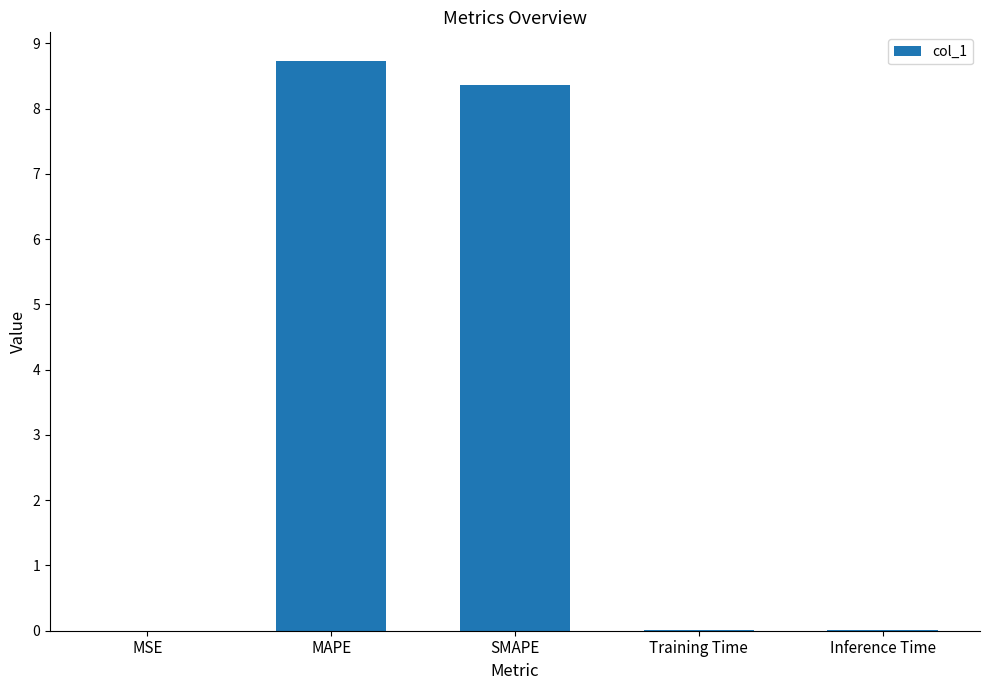

True or false: the data shows 0.0 at Training Time.

True